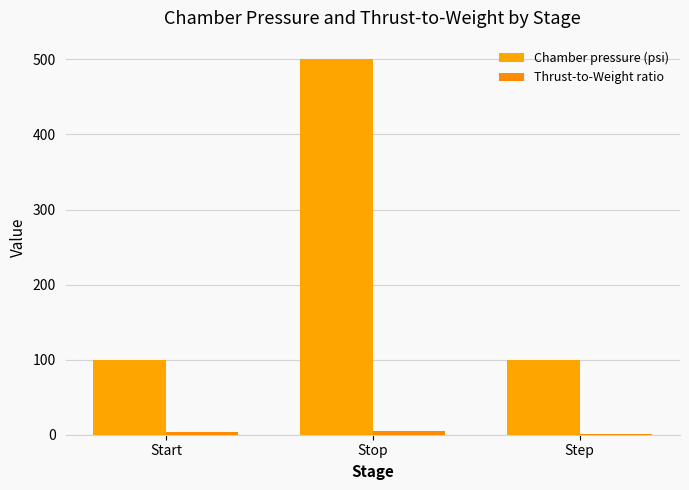

What position from the right is Start?

3